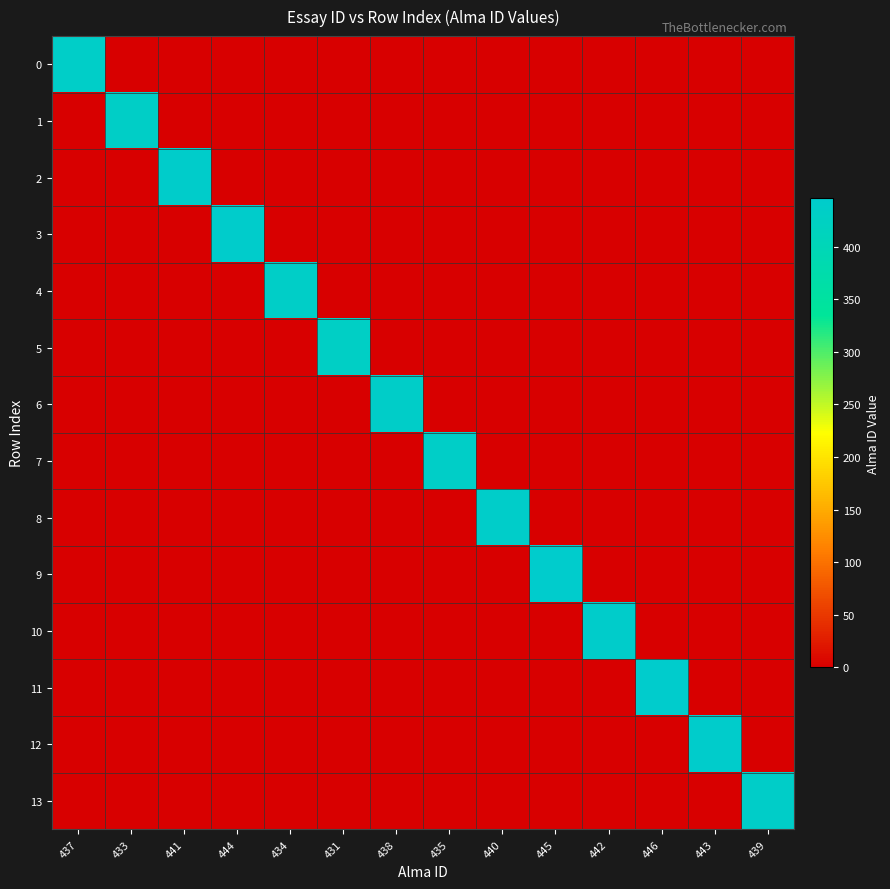

Reading left to right, transcribe all the data shown in this chart.

0: 437=437	433=0	441=0	444=0	434=0	431=0	438=0	435=0	440=0	445=0	442=0	446=0	443=0	439=0
1: 437=0	433=433	441=0	444=0	434=0	431=0	438=0	435=0	440=0	445=0	442=0	446=0	443=0	439=0
2: 437=0	433=0	441=441	444=0	434=0	431=0	438=0	435=0	440=0	445=0	442=0	446=0	443=0	439=0
3: 437=0	433=0	441=0	444=444	434=0	431=0	438=0	435=0	440=0	445=0	442=0	446=0	443=0	439=0
4: 437=0	433=0	441=0	444=0	434=434	431=0	438=0	435=0	440=0	445=0	442=0	446=0	443=0	439=0
5: 437=0	433=0	441=0	444=0	434=0	431=431	438=0	435=0	440=0	445=0	442=0	446=0	443=0	439=0
6: 437=0	433=0	441=0	444=0	434=0	431=0	438=438	435=0	440=0	445=0	442=0	446=0	443=0	439=0
7: 437=0	433=0	441=0	444=0	434=0	431=0	438=0	435=435	440=0	445=0	442=0	446=0	443=0	439=0
8: 437=0	433=0	441=0	444=0	434=0	431=0	438=0	435=0	440=440	445=0	442=0	446=0	443=0	439=0
9: 437=0	433=0	441=0	444=0	434=0	431=0	438=0	435=0	440=0	445=445	442=0	446=0	443=0	439=0
10: 437=0	433=0	441=0	444=0	434=0	431=0	438=0	435=0	440=0	445=0	442=442	446=0	443=0	439=0
11: 437=0	433=0	441=0	444=0	434=0	431=0	438=0	435=0	440=0	445=0	442=0	446=446	443=0	439=0
12: 437=0	433=0	441=0	444=0	434=0	431=0	438=0	435=0	440=0	445=0	442=0	446=0	443=443	439=0
13: 437=0	433=0	441=0	444=0	434=0	431=0	438=0	435=0	440=0	445=0	442=0	446=0	443=0	439=439